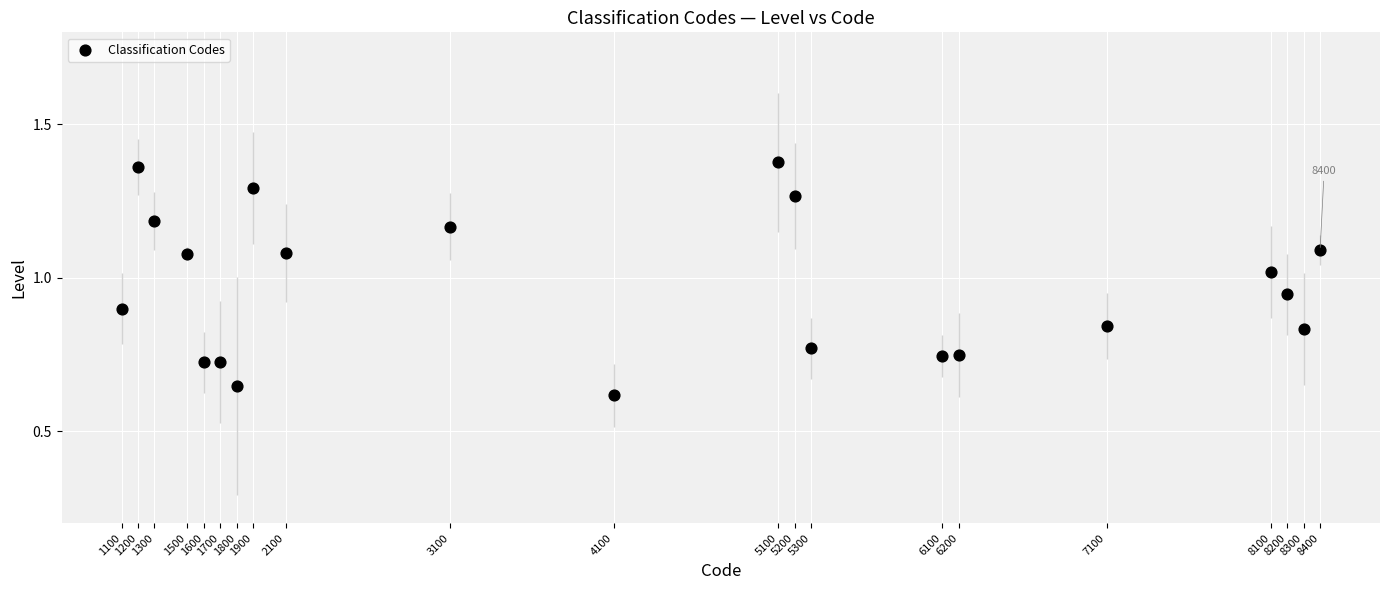

What is the range of X values (max minus min)?

7300.0